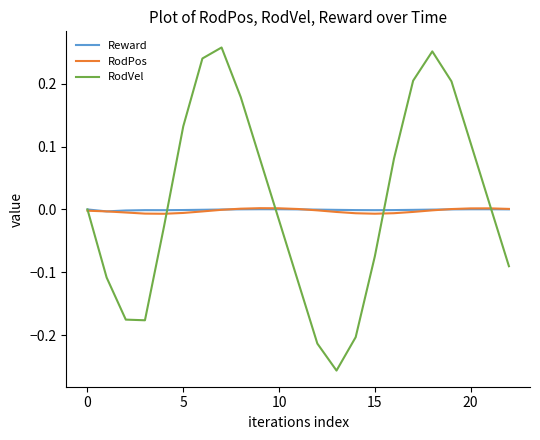

Which series has the largest range (max minus min)?

RodVel